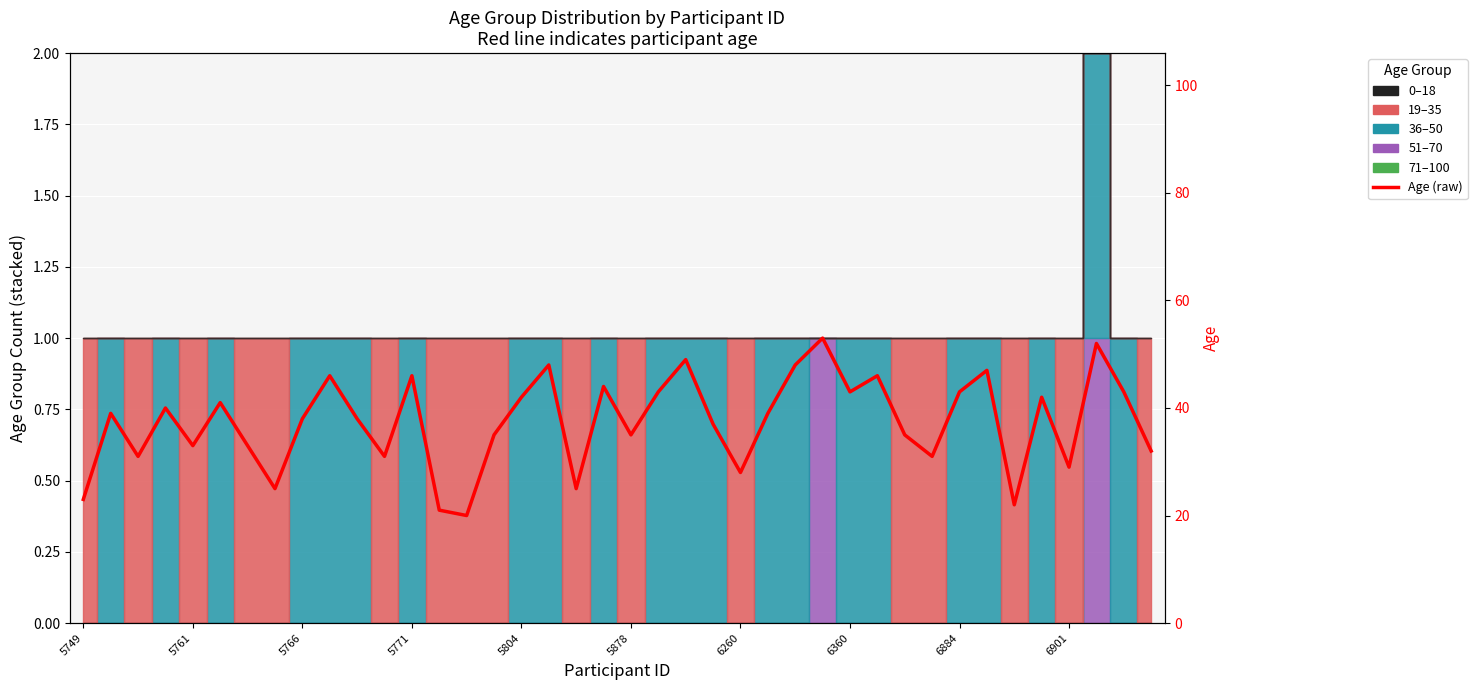

Reading left to right, transcribe all the data shown in this chart.

23	39	31	40	33	41	33	25	38	46	38	31	46	21	20	35	42	48	25	44	35	43	49	37	28	39	48	53	43	46	35	31	43	47	22	42	29	52	43	32